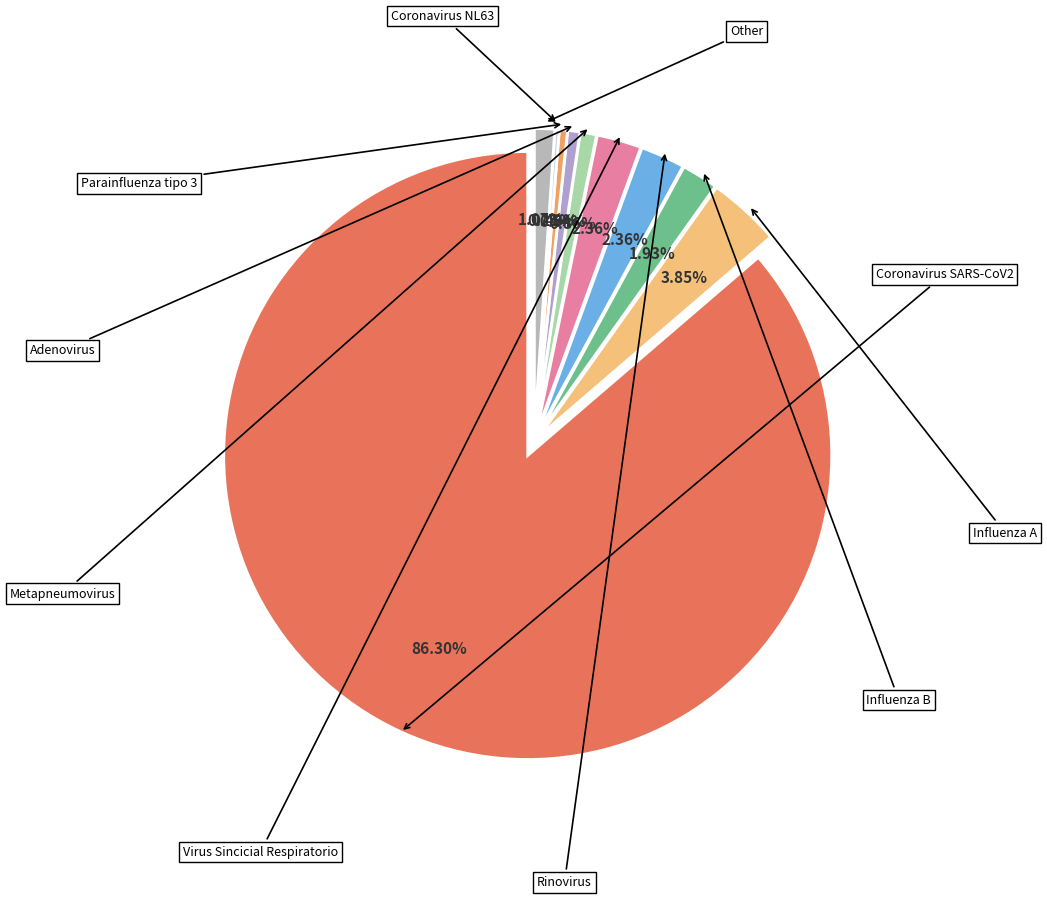

What is the ratio of the value at Other to the value at Parainfluenza tipo 3?

2.5